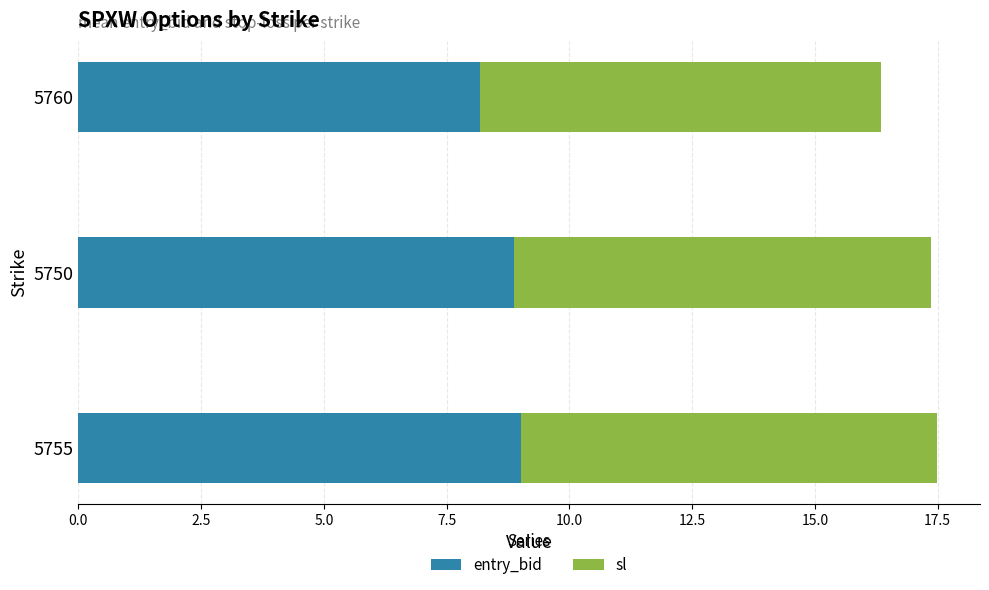

What is the difference between the entry_bid values at 5760 and 5755?

0.8